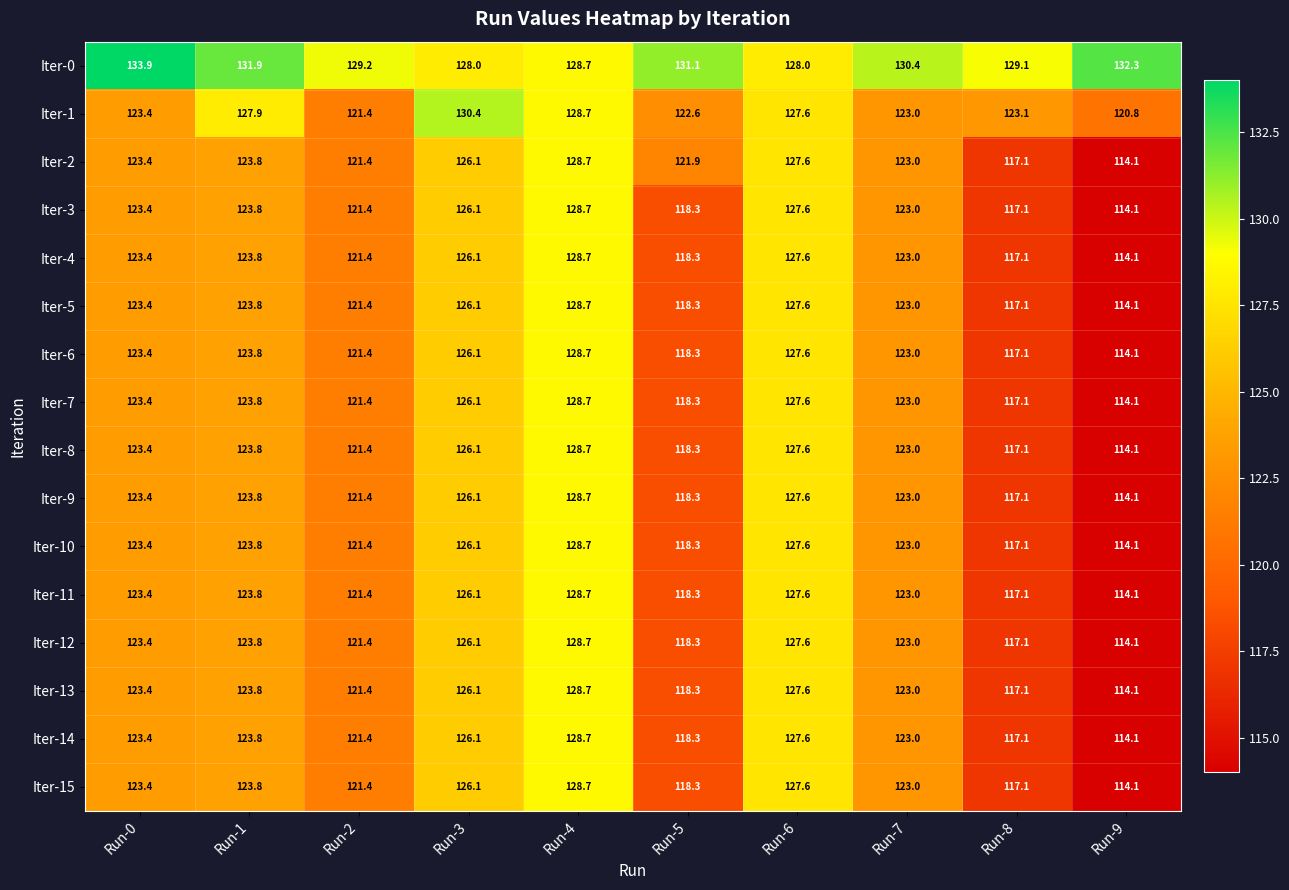

Which category has the highest value in the Iter-3 series?

Run-4